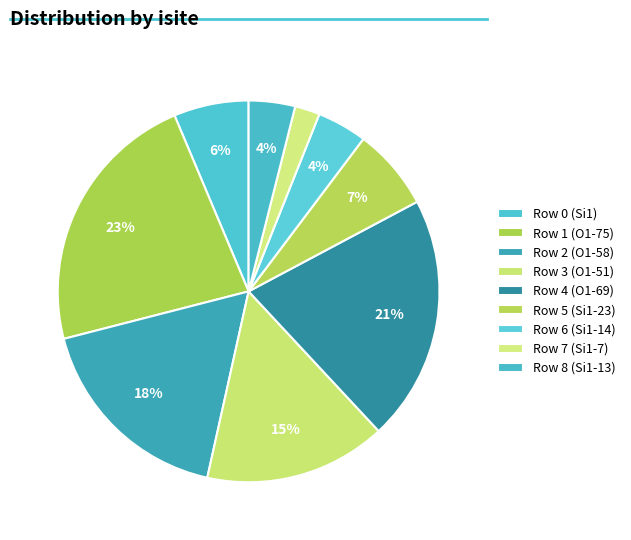

Which has a higher value, Row 8 (Si1-13) or Row 3 (O1-51)?

Row 3 (O1-51)